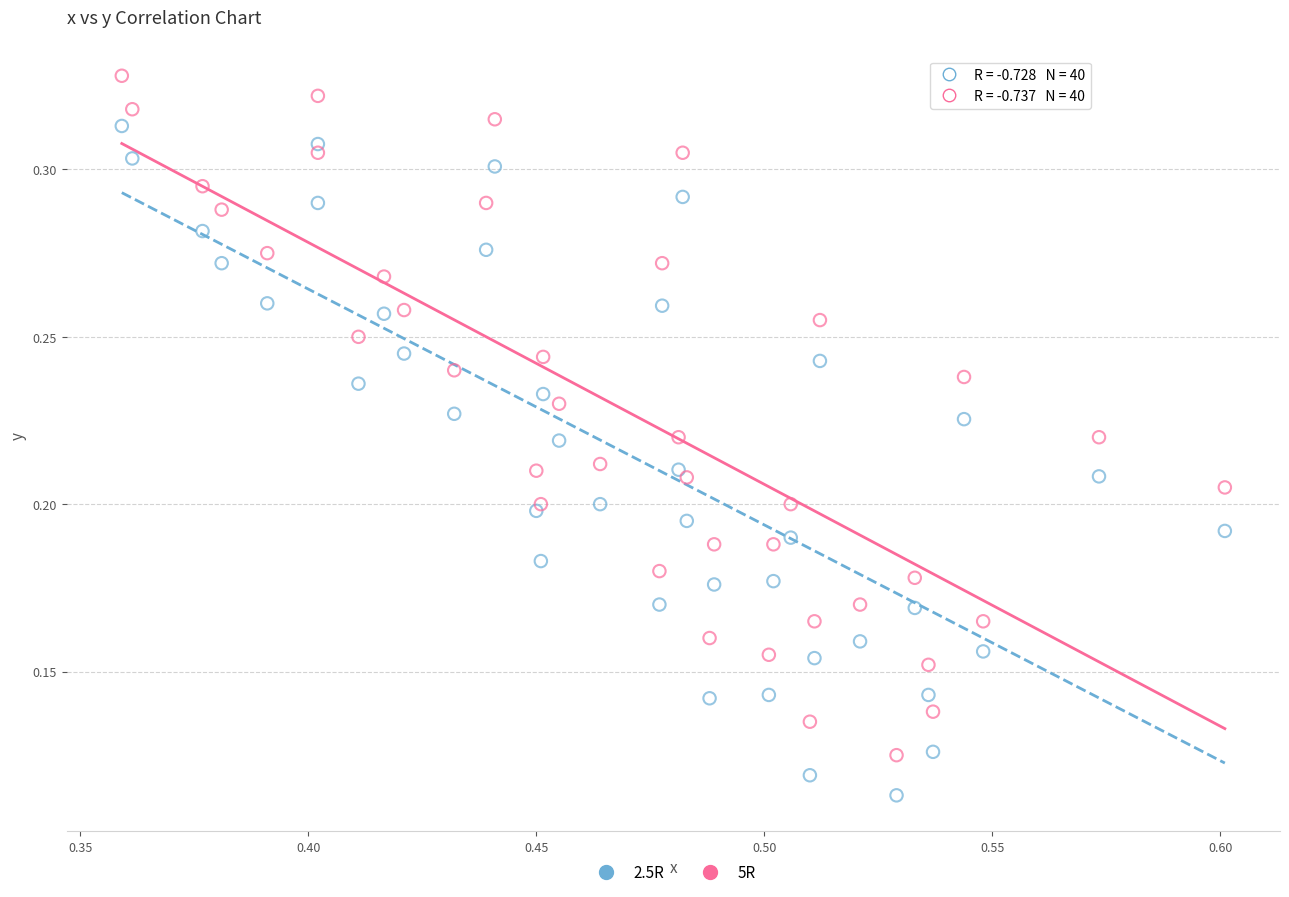

Which series reaches the maximum Y coordinate?

5R